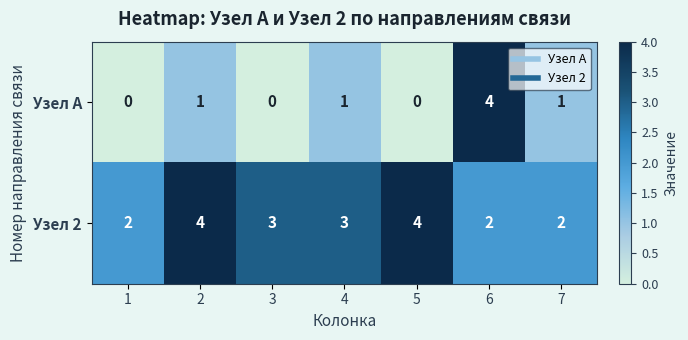

Reading left to right, transcribe all the data shown in this chart.

Узел А: 1=0	2=1	3=0	4=1	5=0	6=4	7=1
Узел 2: 1=2	2=4	3=3	4=3	5=4	6=2	7=2